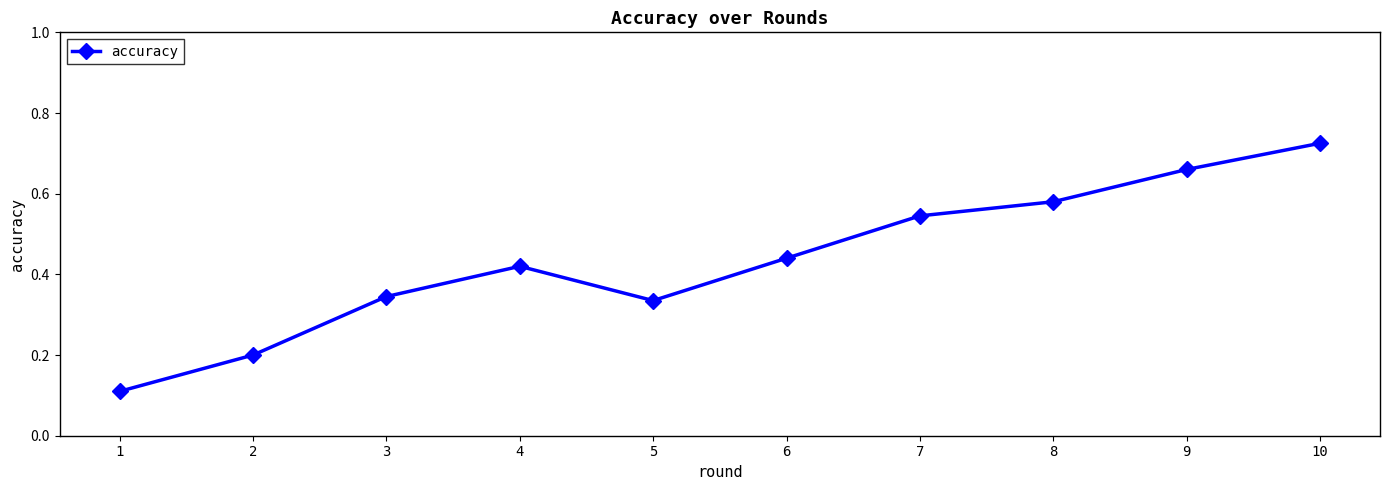

How many interior local valleys (lower than both neighbors) does the data have?

1